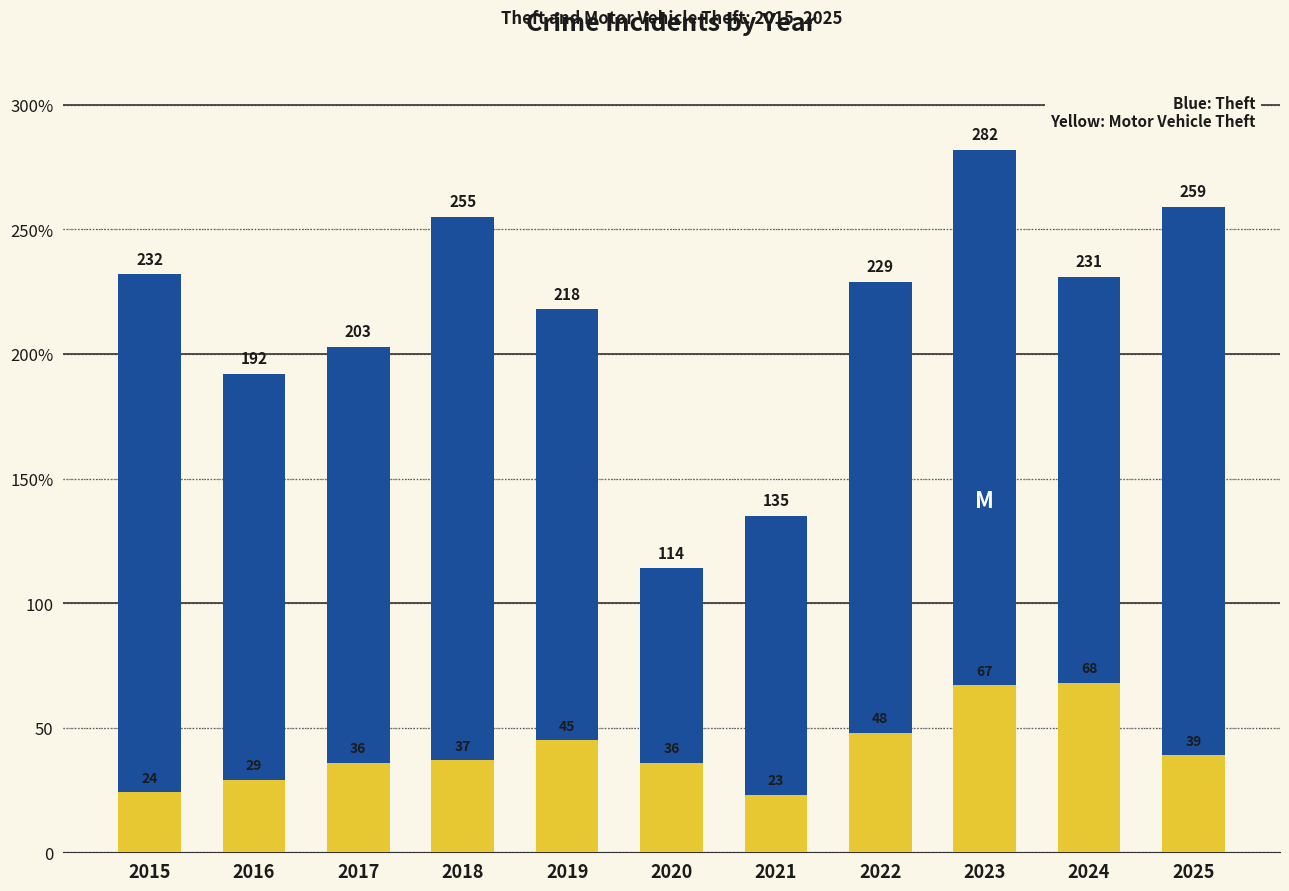

Is it true that Theft equals 78 at 2018?

False